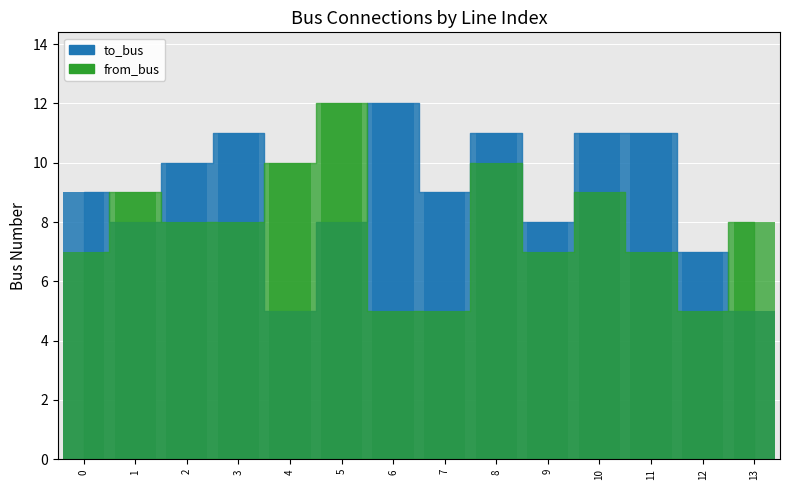

Reading left to right, transcribe all the data shown in this chart.

to_bus: 9	8	10	11	5	8	12	9	11	8	11	11	7	5
from_bus: 7	9	8	8	10	12	5	5	10	7	9	7	5	8